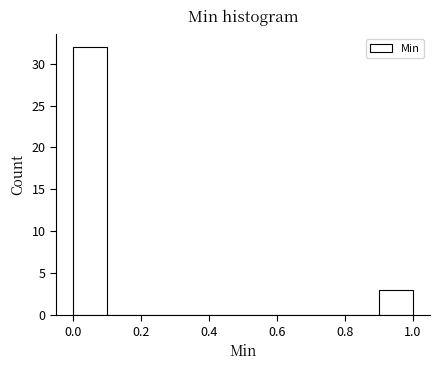

How tall is the bar that spans 0.0 to 0.1 on the x-axis? The values are not printed on the chart, so give them approximately, as read against the axis.

32